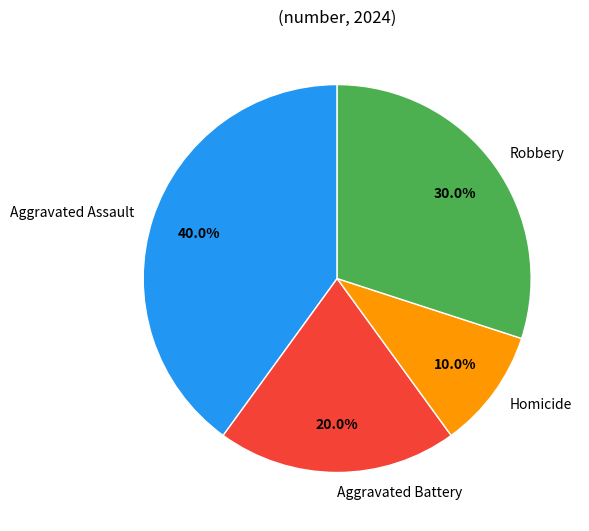

The Homicide slice represents 23% of the pie. True or false?

False